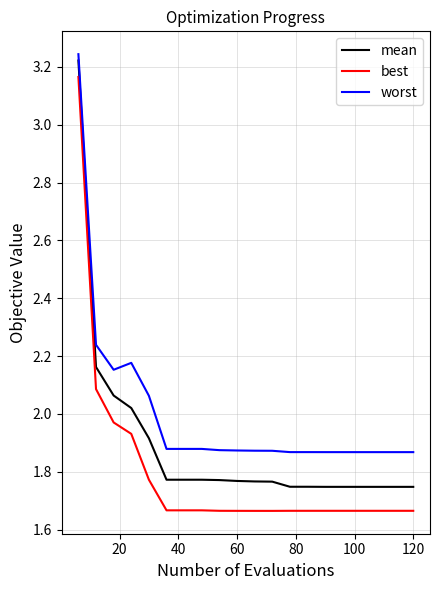

How many distinct data groups are displayed?

3